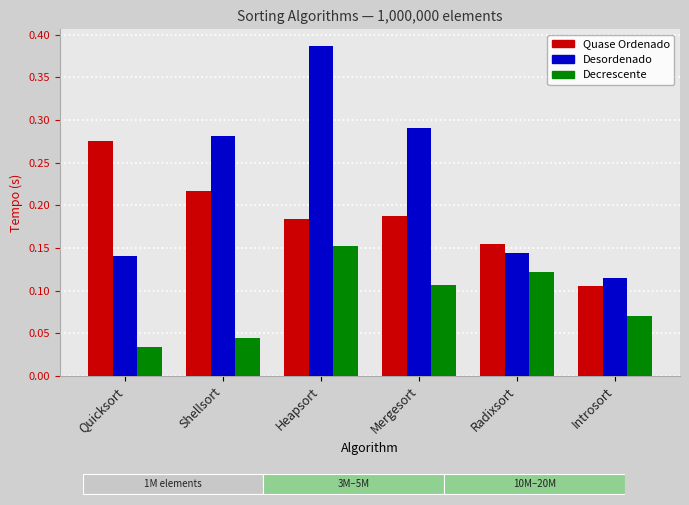

What are all the series names shown in the legend?

Quase Ordenado, Desordenado, Decrescente